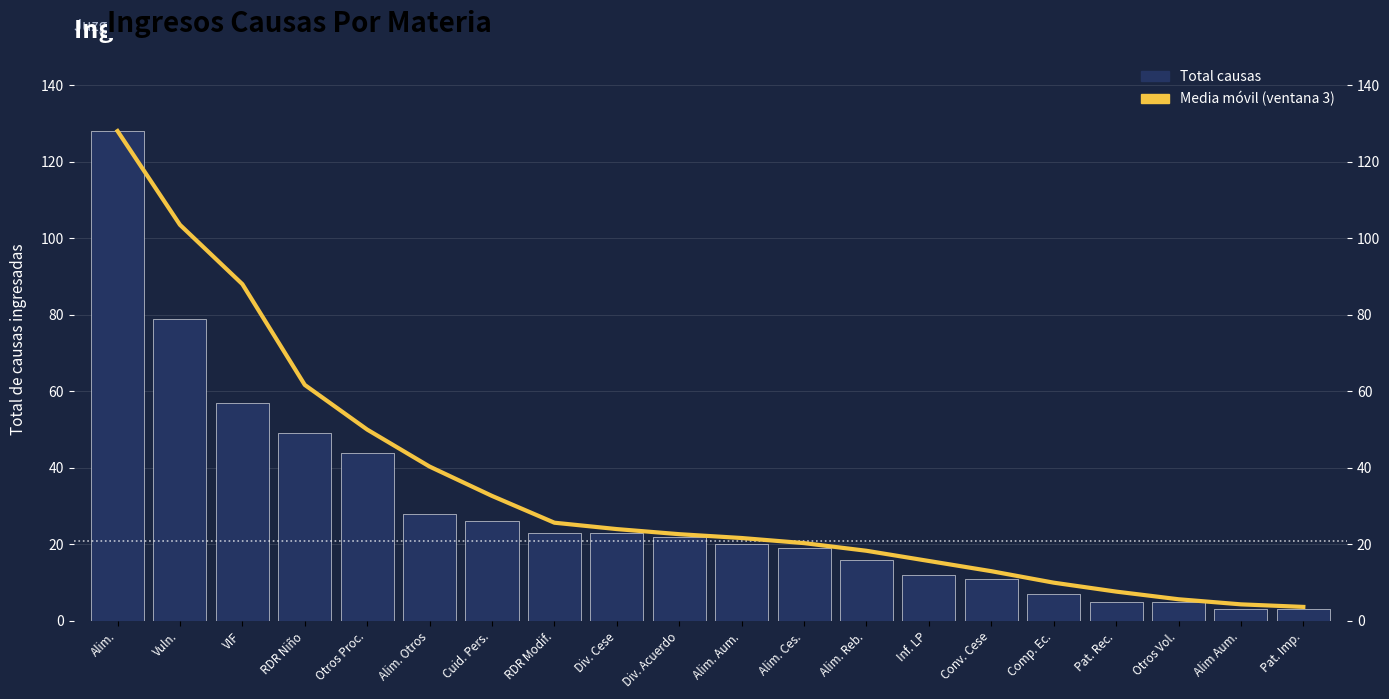

What is the difference between the Media móvil (ventana 3) values at Pat. Rec. and Cuid. Pers.?

25.0